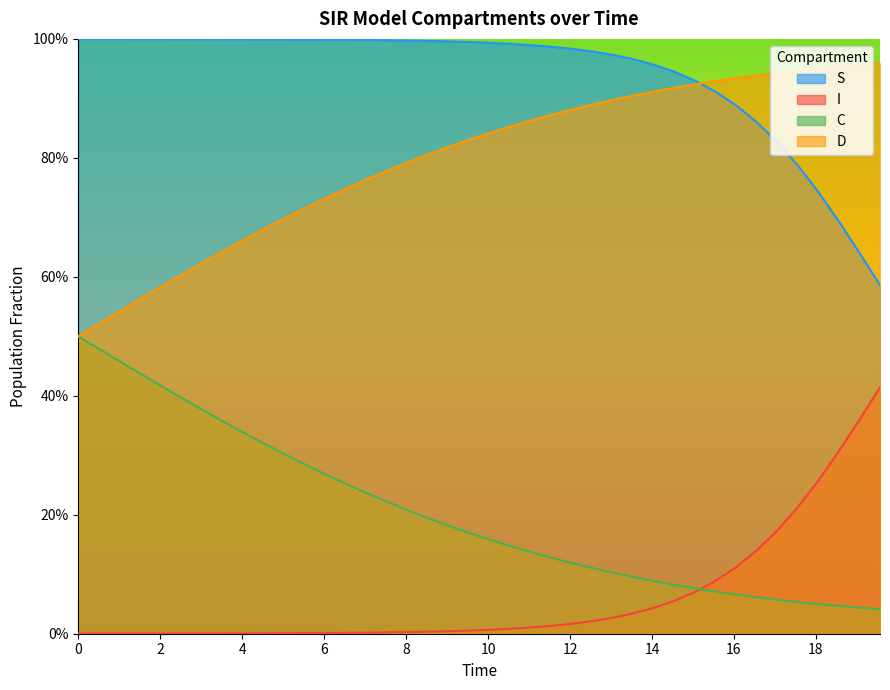

What are all the series names shown in the legend?

S, I, C, D